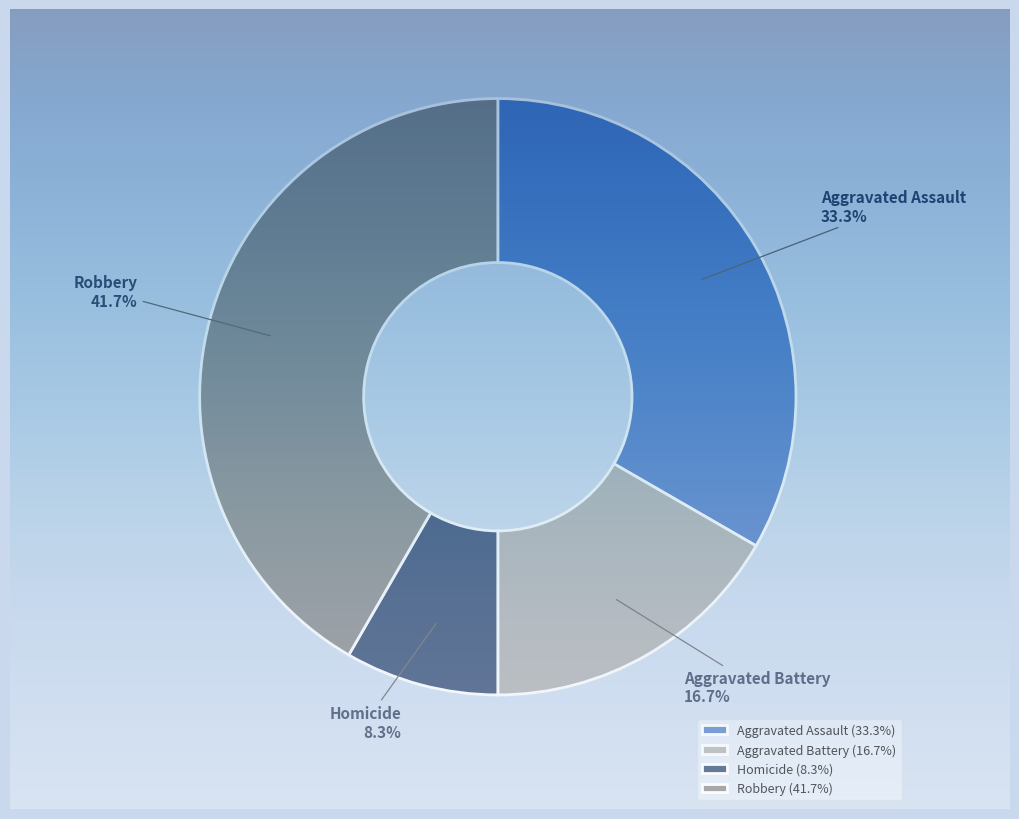

How many segments does this pie chart have?

4